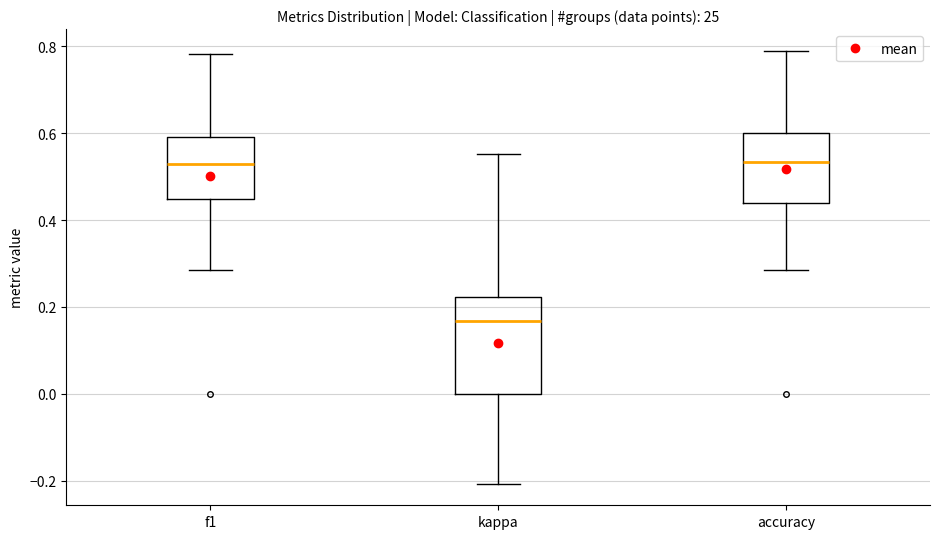

Where does the upper whisker of the box for accuracy end on the y-axis? The values are not printed on the chart, so give them approximately, as read against the axis.

0.78